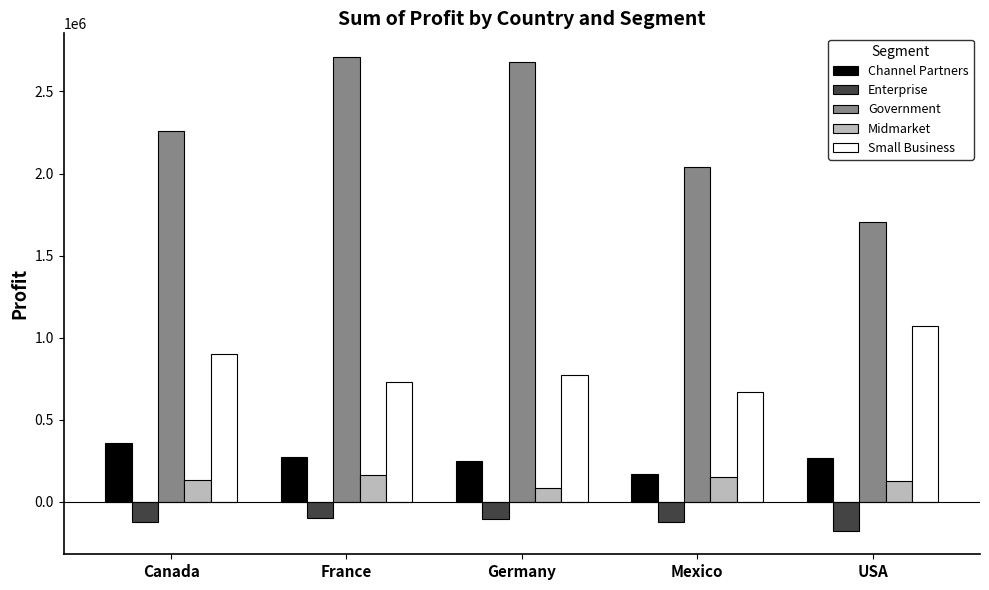

What is the total value across all series at Mexico?

2907523.1